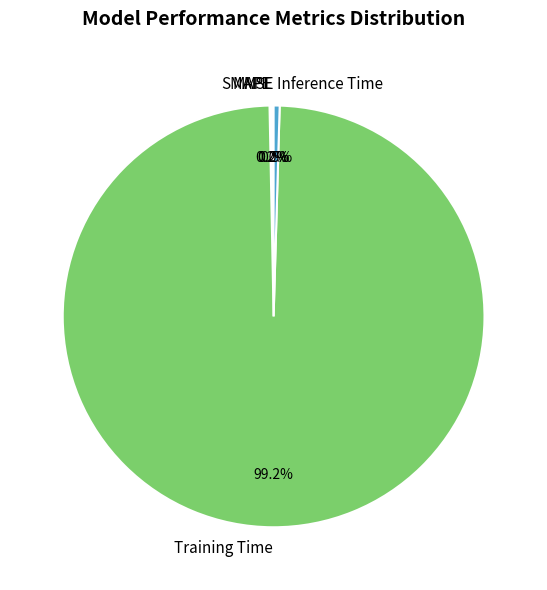

Does any single category account for the majority?

Yes